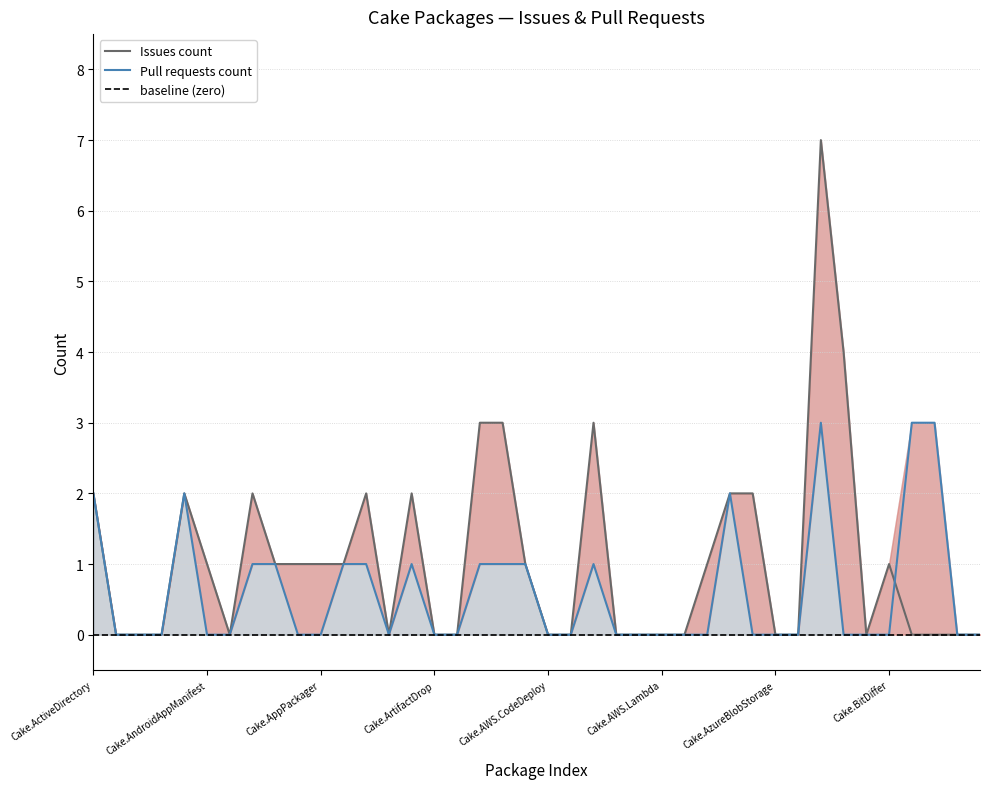

At which label is Pull requests count closest to 1?

Cake.ApiReference.Uploader